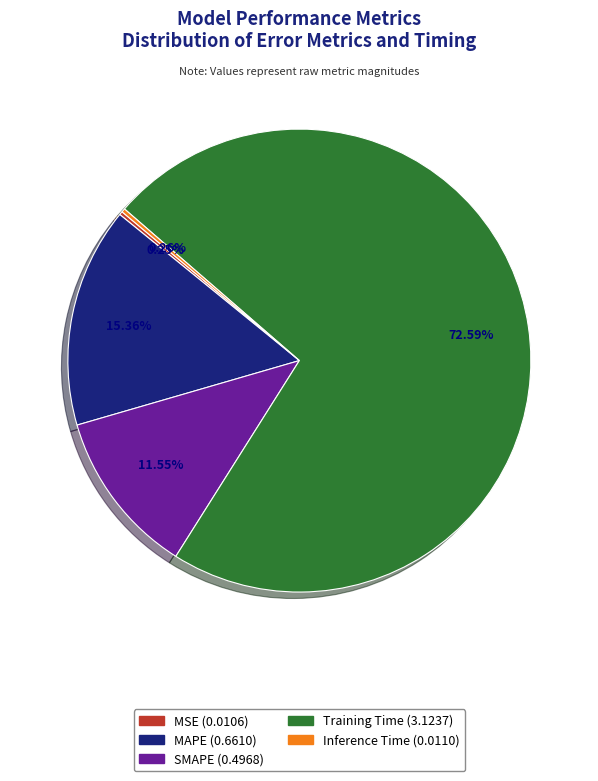

To the nearest percent, what is the combined percentage of SMAPE and MAPE?

27%